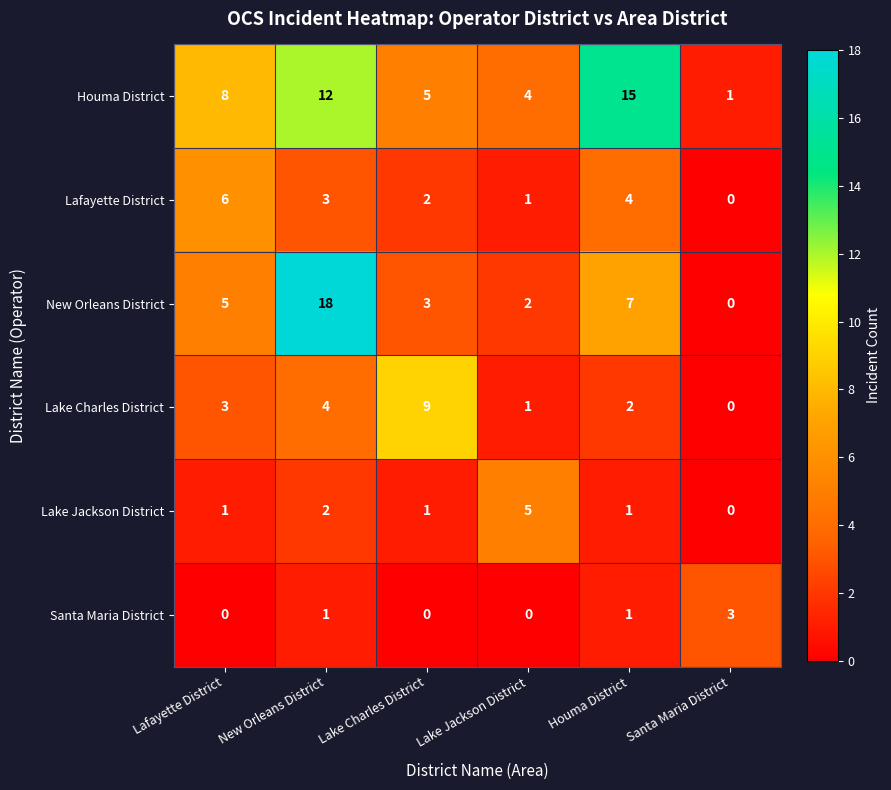

How many values in the Santa Maria District series are below 1?

3